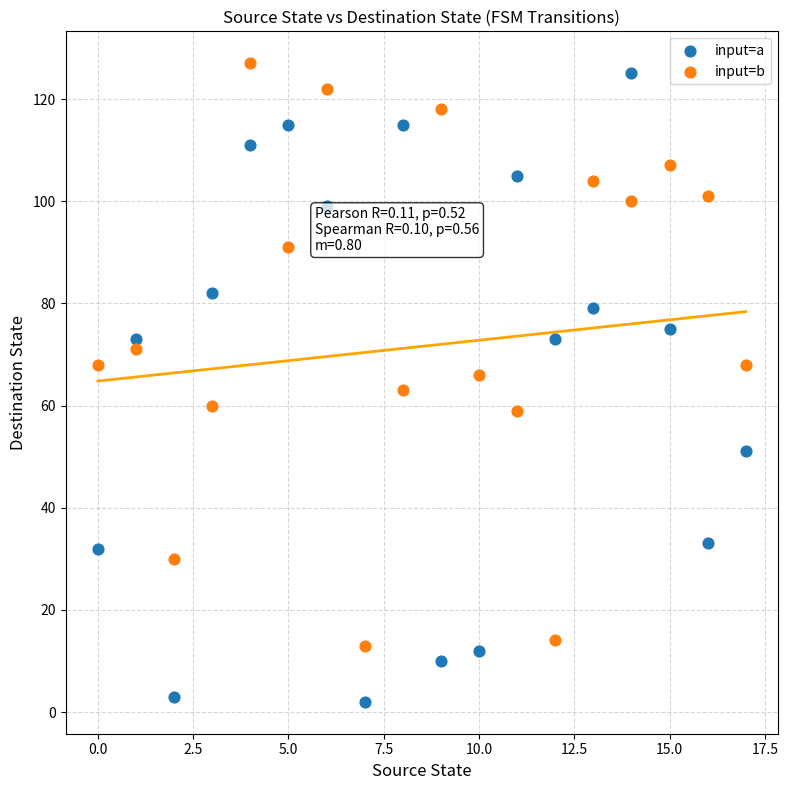

Which series contains the highest Y value?

input=b